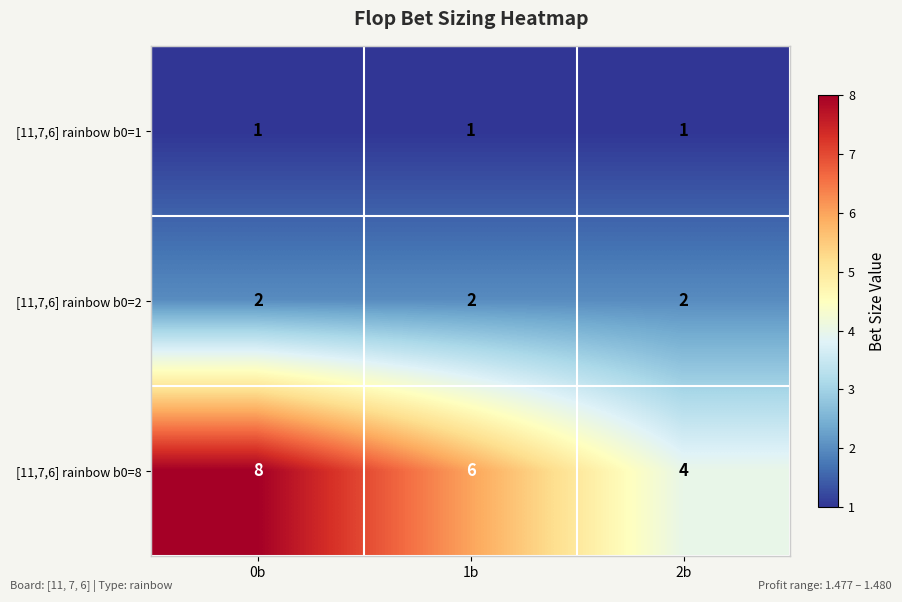

Between 0b and 2b, which series saw the biggest shift?

[11,7,6] rainbow b0=8